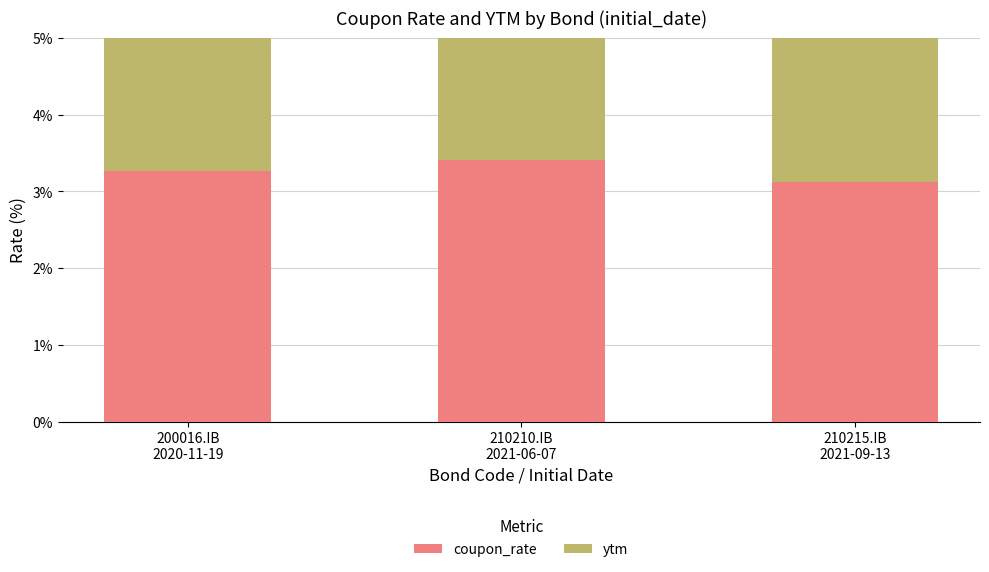

The coupon_rate series shows 3.4 at 210210.IB
2021-06-07. True or false?

True